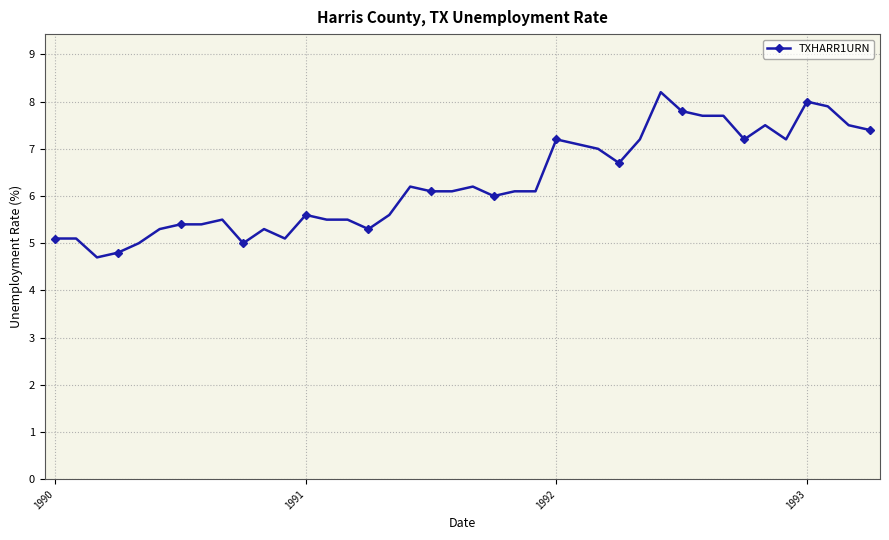

What is the minimum value shown in the chart?

4.7